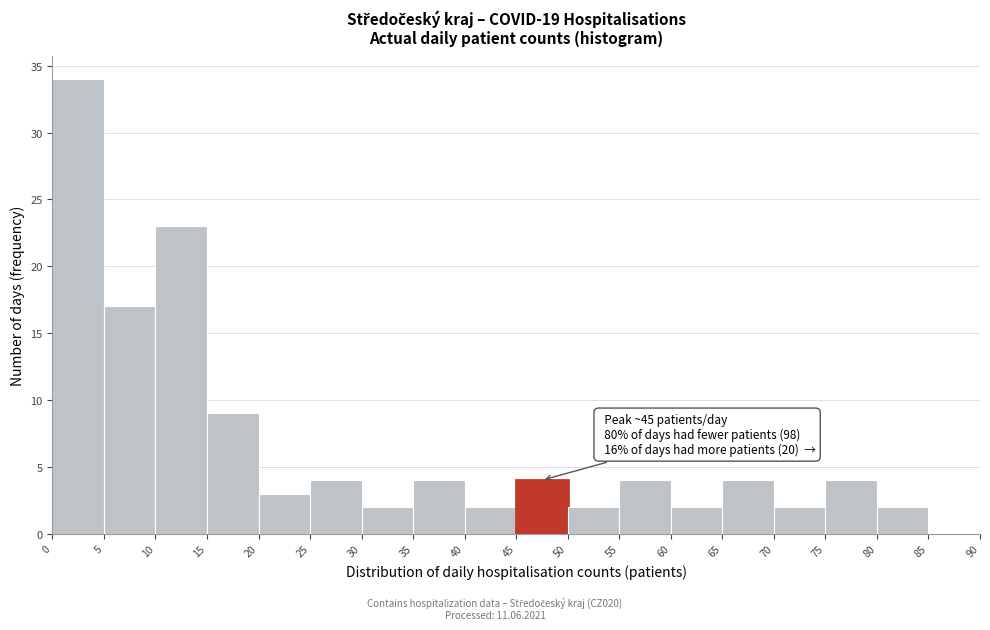

Over which range of the x-axis is the bar tallest?

0 to 5